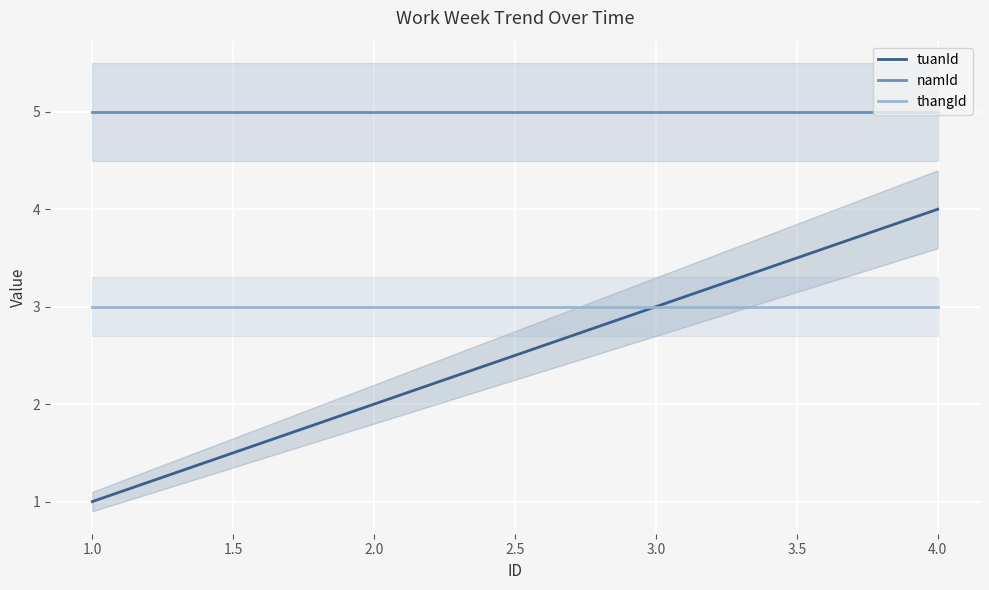

True or false: tuanId has a value of 2 at 1.0.

False